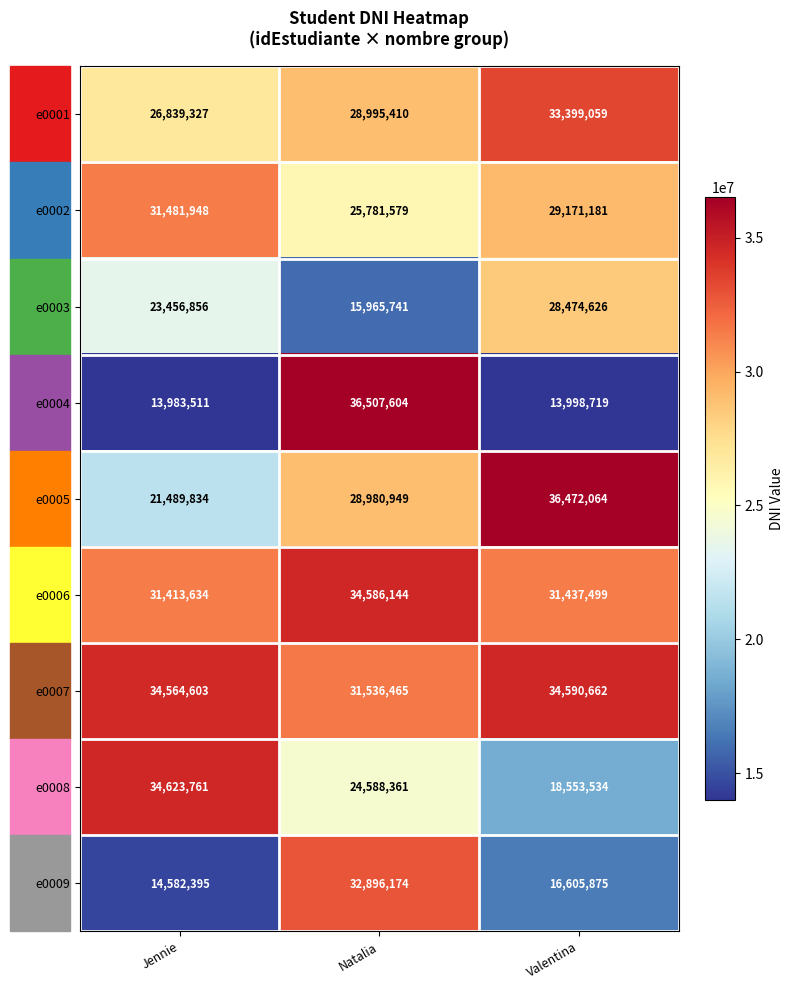

Rank the series by their maximum value, from highest to lowest.

e0004, e0005, e0008, e0007, e0006, e0001, e0009, e0002, e0003